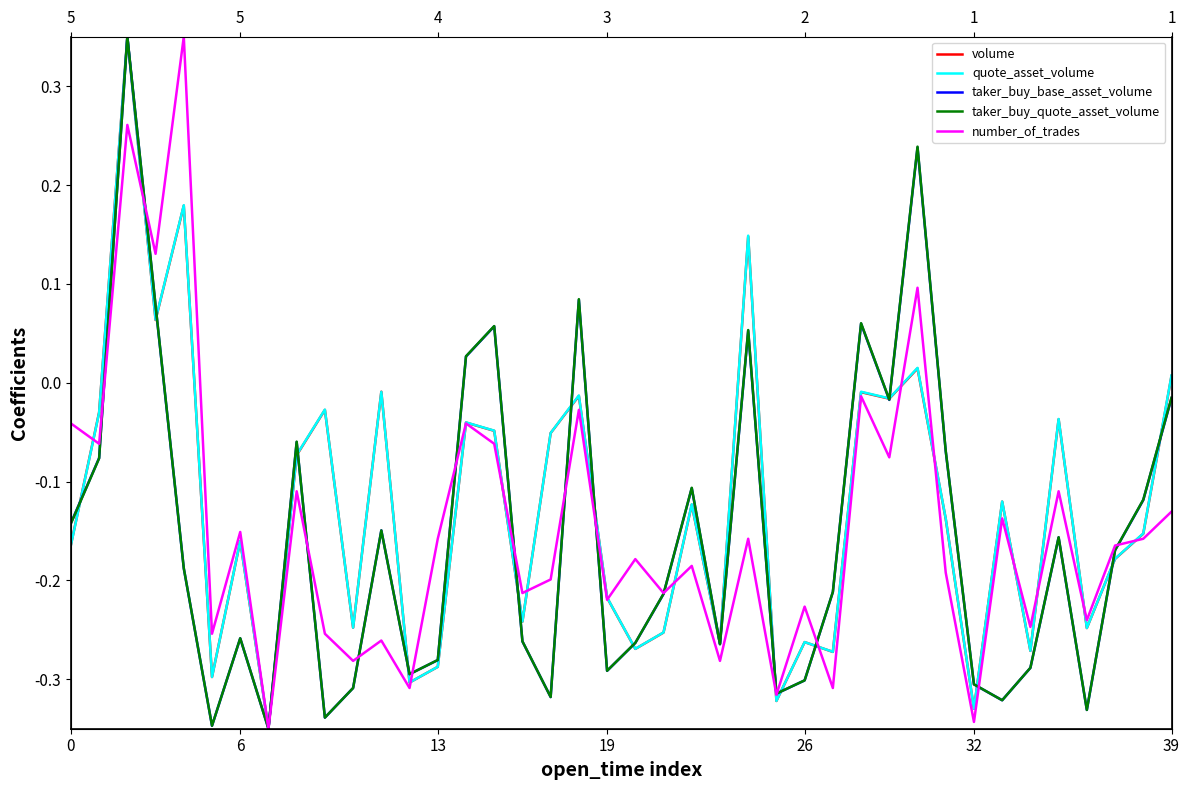

What is the average value of the quote_asset_volume series?

-0.1